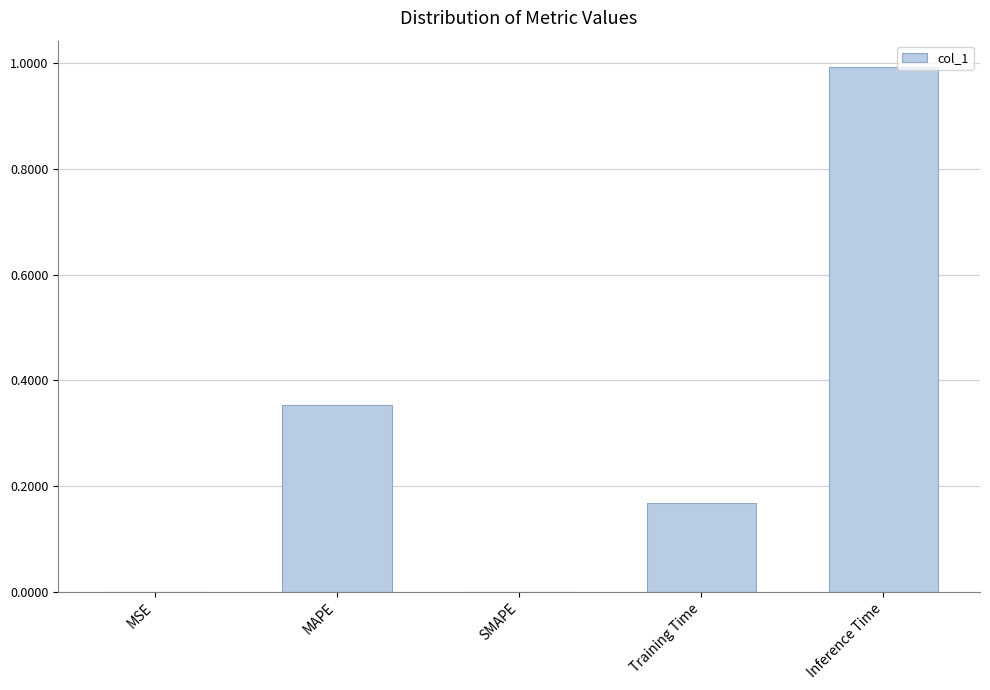

Which label corresponds to the largest value in the chart?

Inference Time